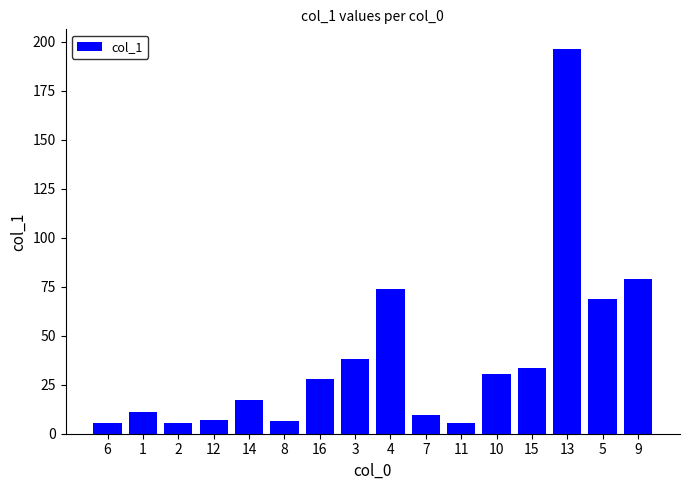

Which has a higher value, 8 or 14?

14